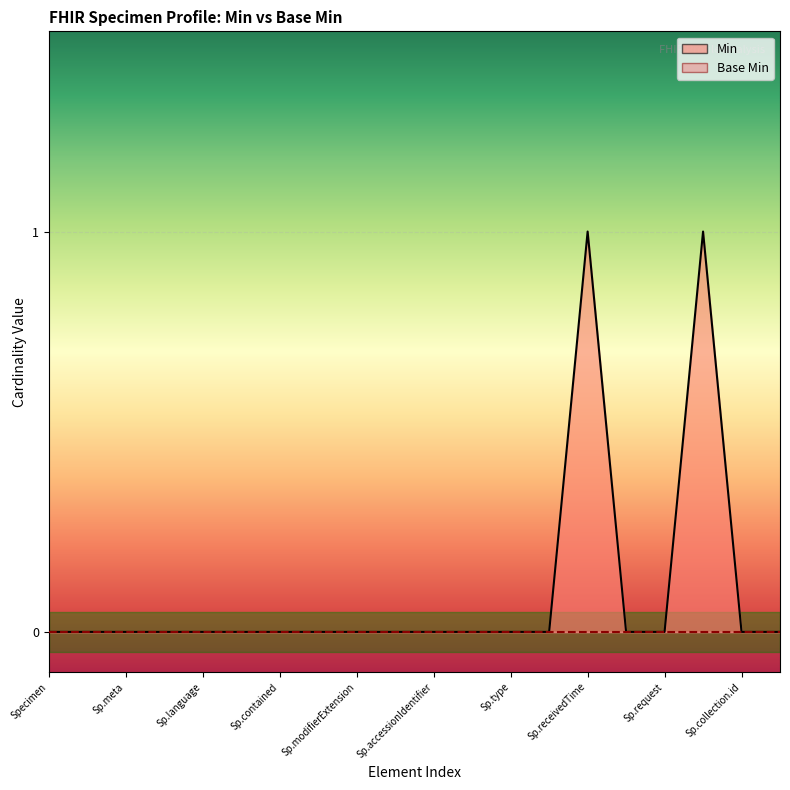

How many points are higher than both their immediate neighbors (excluding endpoints)?

2